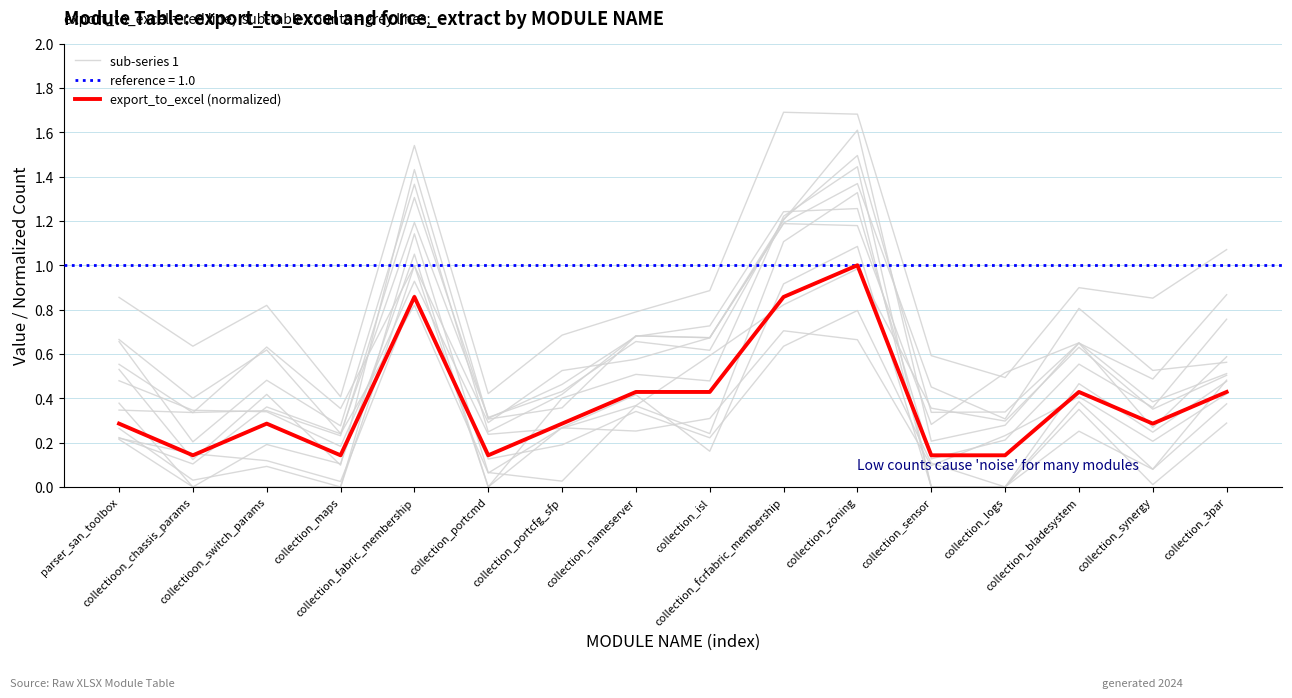

How many interior local peaks does the export_to_excel (normalized) series have?

4